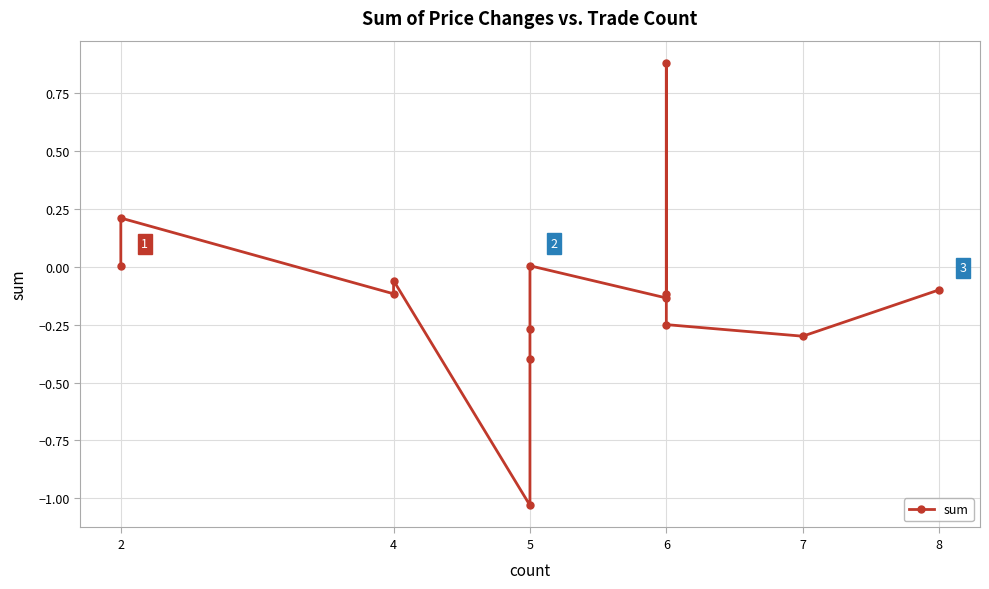

What is the average value?

-0.1